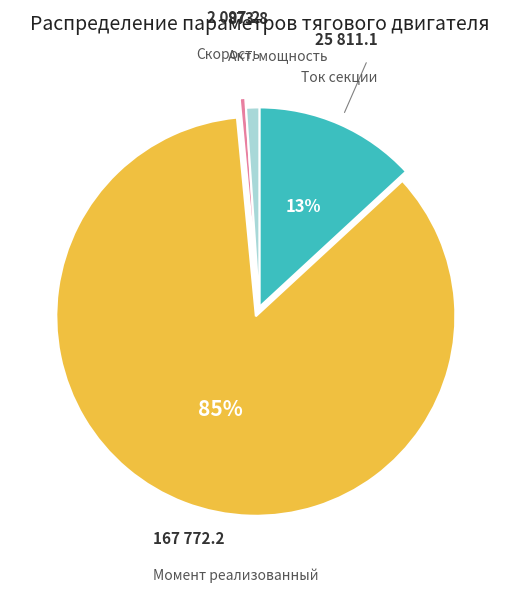

To the nearest percent, what portion does Ток секции represent?

13%